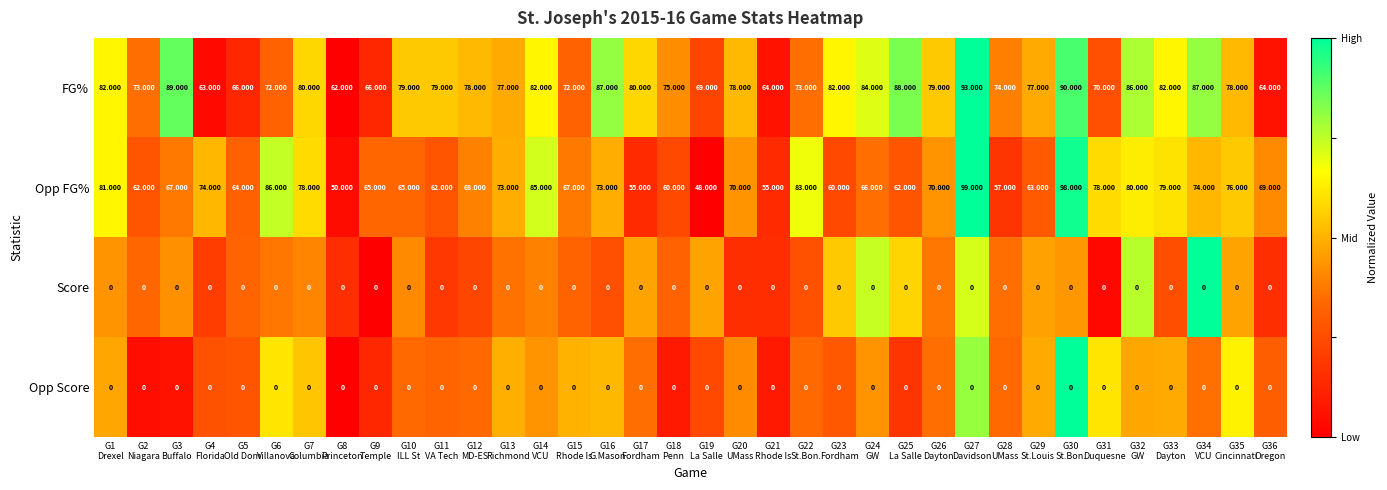

Which series has the largest range (max minus min)?

Opp FG%